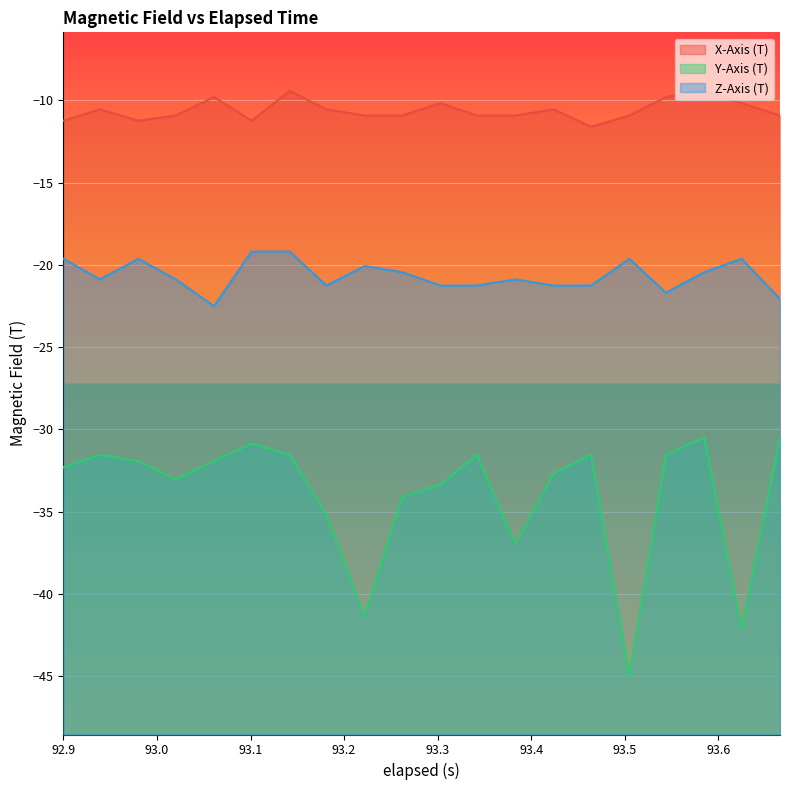

At which category is the sum across all series the highest?

93.14200000000001